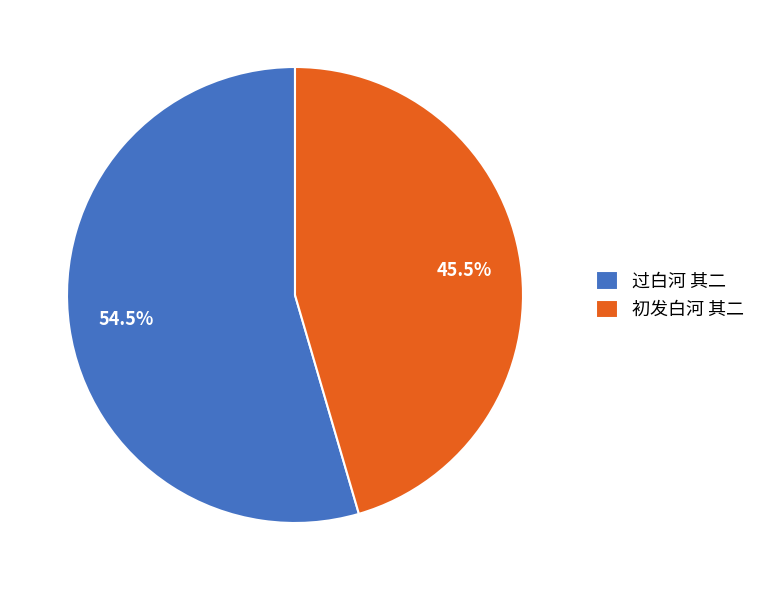

The 初发白河 其二 slice represents 40% of the pie. True or false?

False